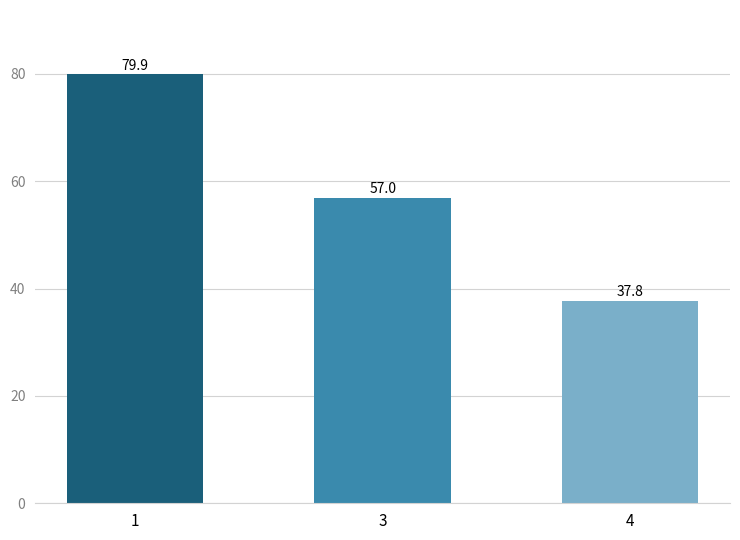

What is the smallest value displayed?

37.8